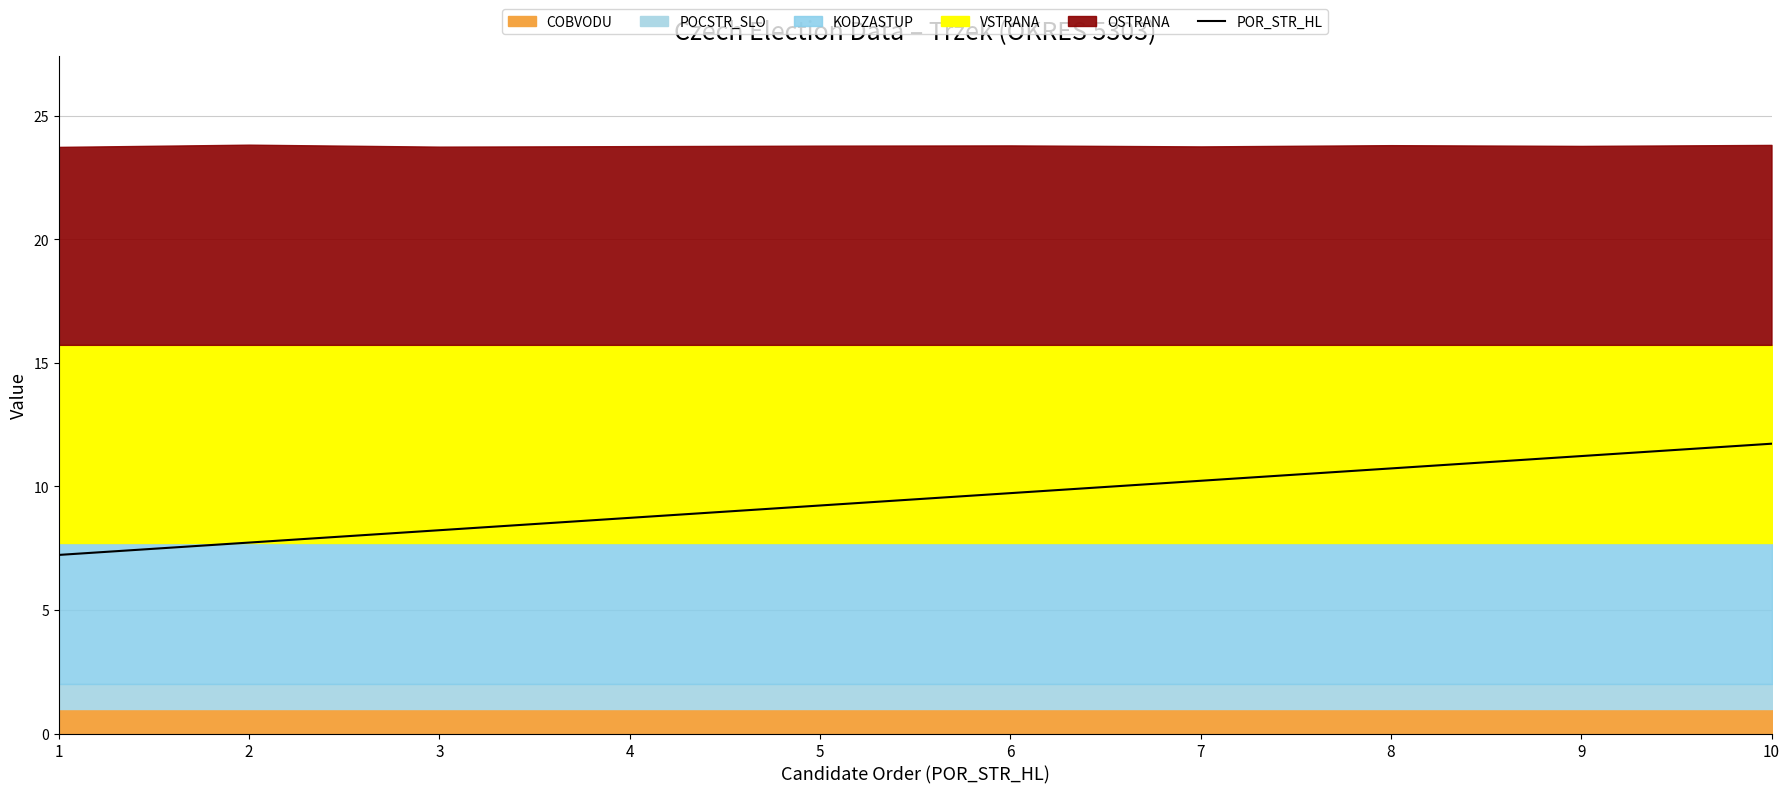

What is the maximum value for POR_STR_HL?

11.7